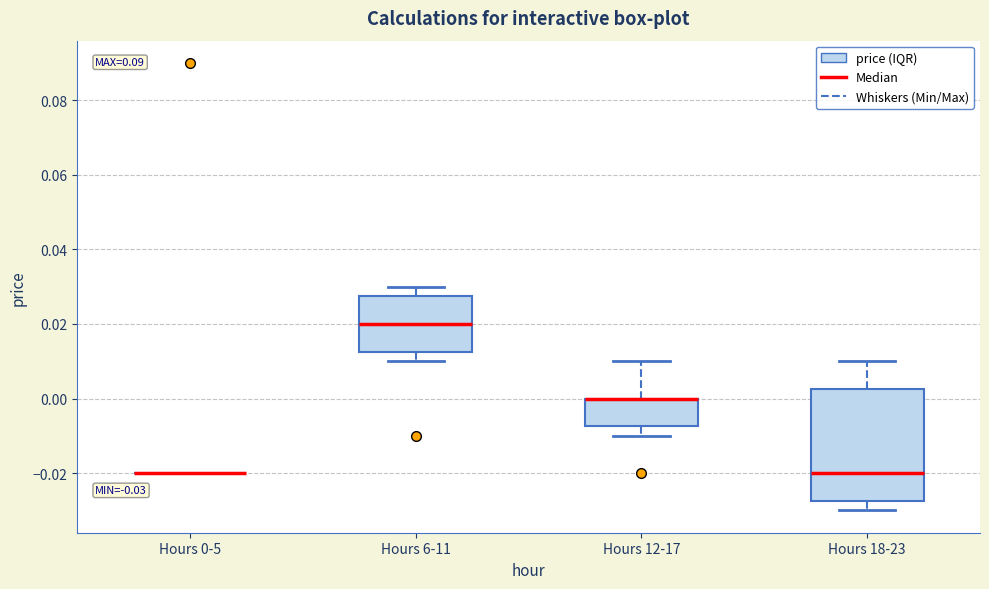

Which box is the tallest, from its lower edge to its upper edge?

Hours 18-23